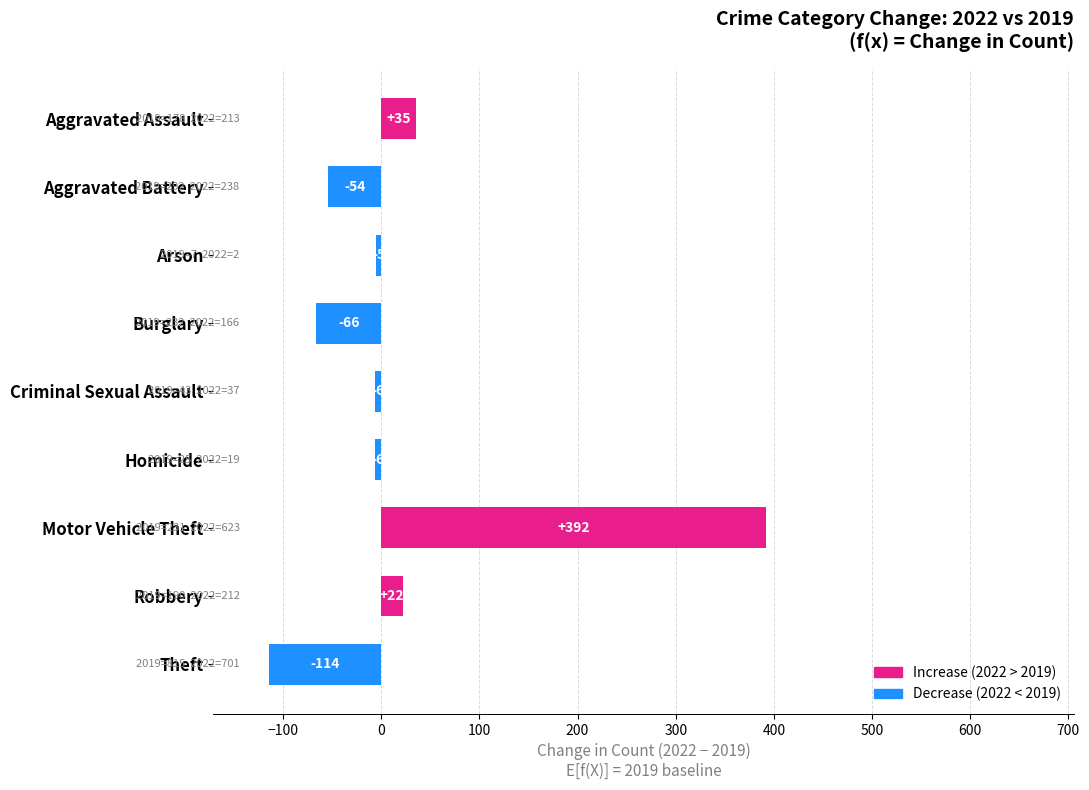

The value at Criminal Sexual Assault is -6. True or false?

True